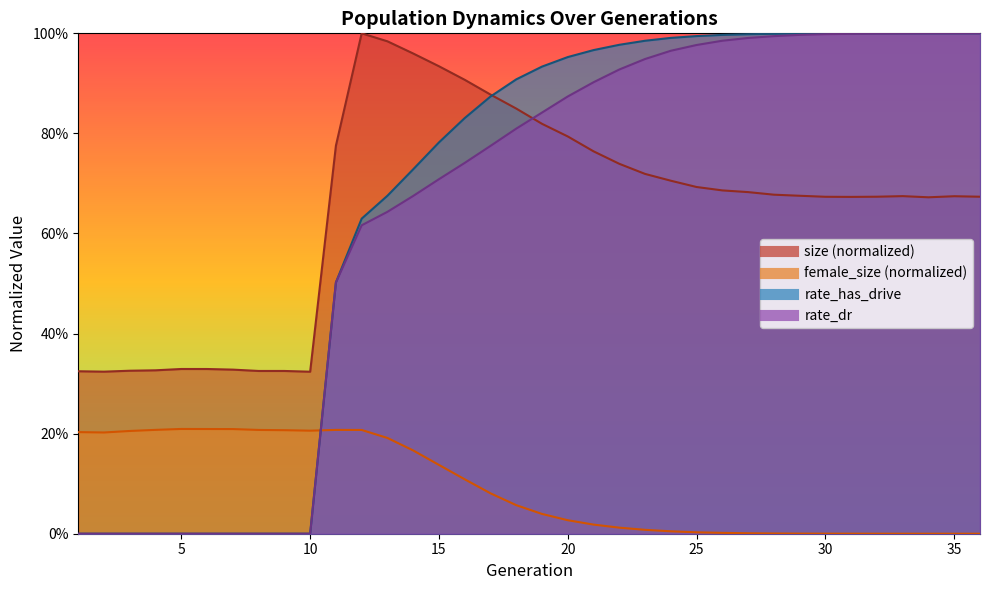

What is the maximum value shown in the chart?

1.0